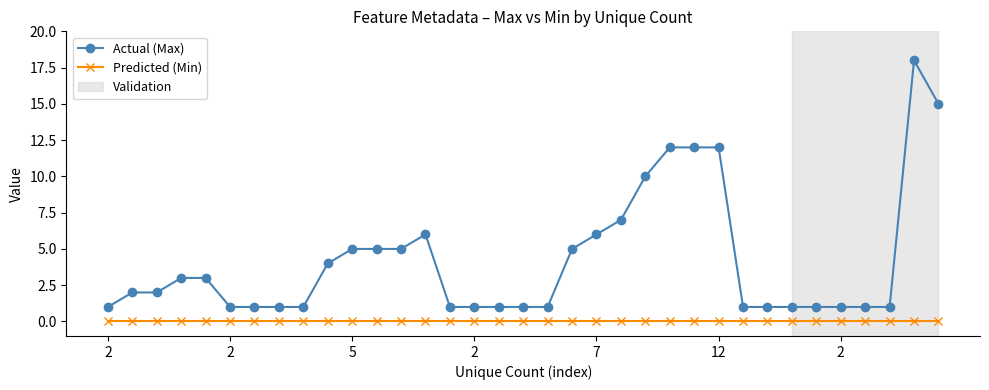

True or false: Actual (Max) has more than 1 points higher than both neighbors.

True